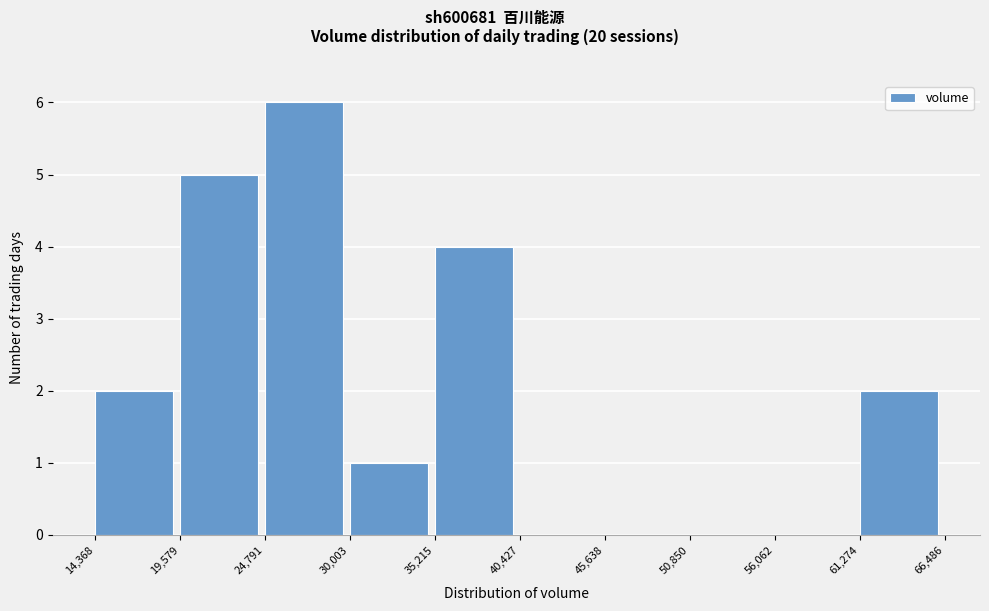

Reading left to right, list every bar in this chart as the range it spans on the x-axis followed by its height. The values are not printed on the chart, so give them approximately, as read against the axis.

14,368 to 19,579: 2
19,579 to 24,791: 5
24,791 to 30,003: 6
30,003 to 35,215: 1
35,215 to 40,427: 4
40,427 to 45,638: 0
45,638 to 50,850: 0
50,850 to 56,062: 0
56,062 to 61,274: 0
61,274 to 66,486: 2